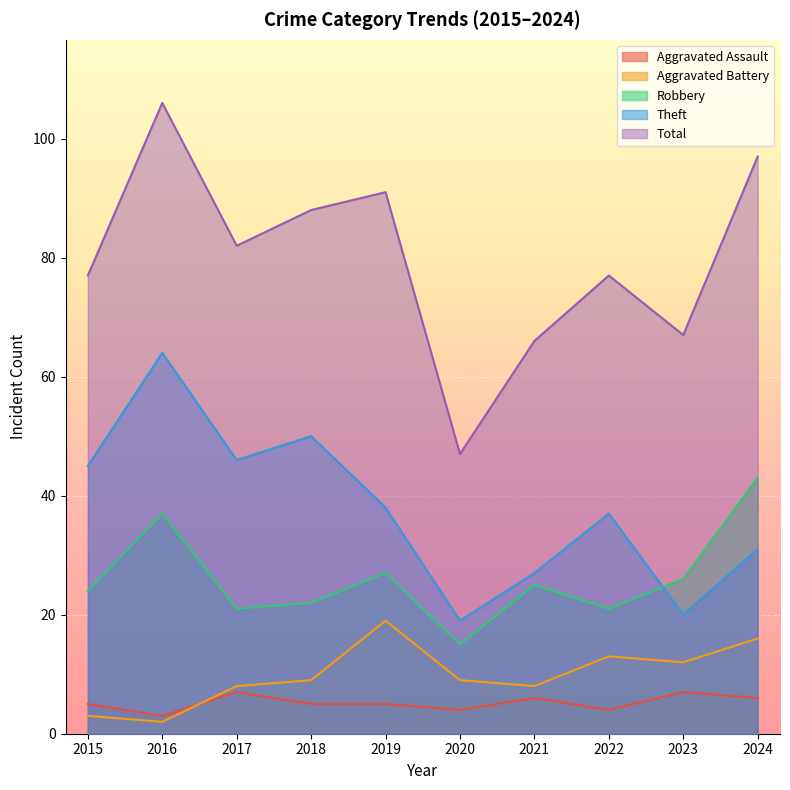

How many series are shown in this chart?

5